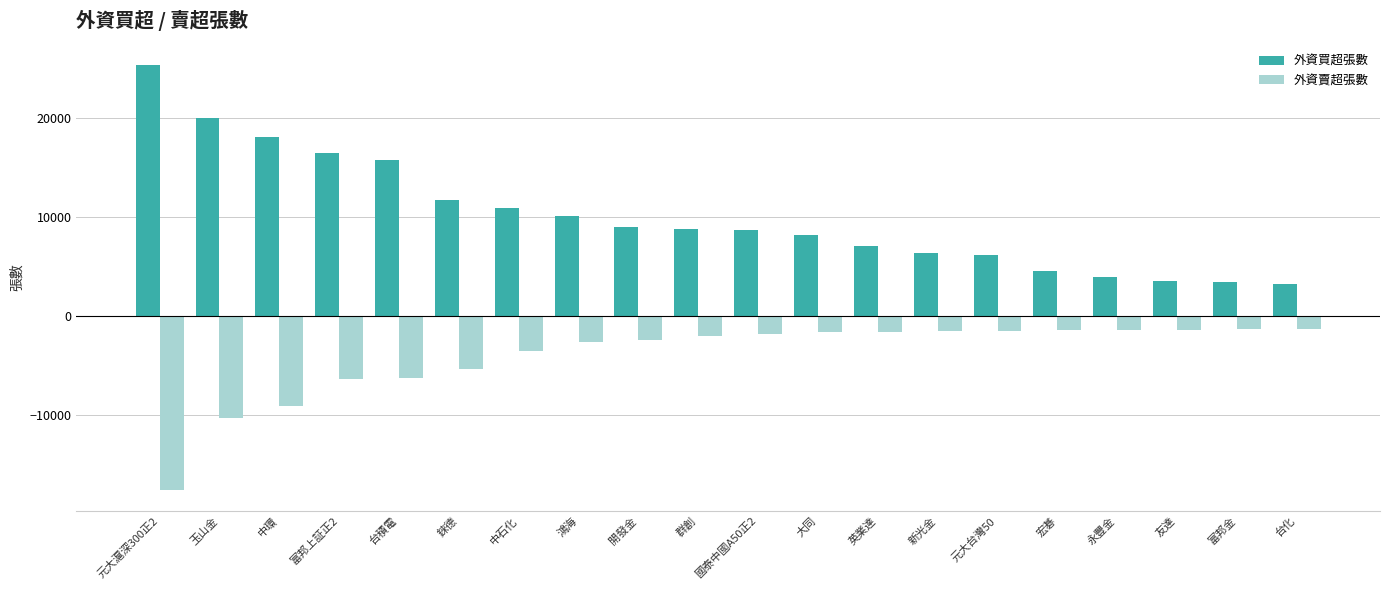

What is the sum of the 外資買超張數 values at 元大滬深300正2 and 永豐金?

29335